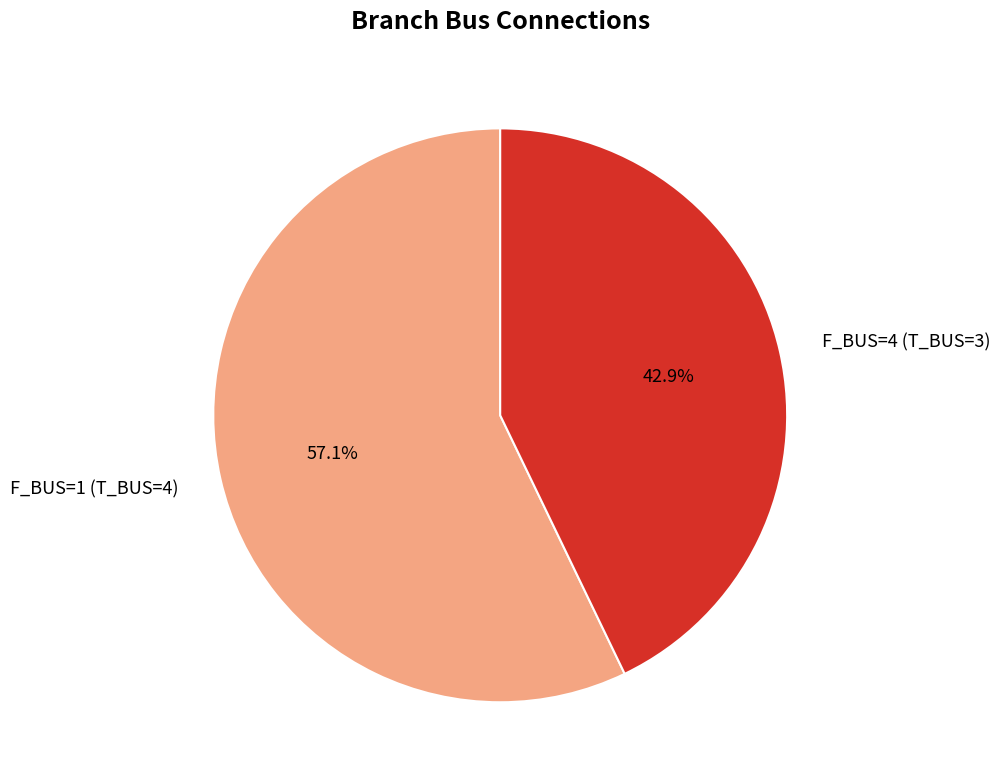

Which has a higher value, F_BUS=1 (T_BUS=4) or F_BUS=4 (T_BUS=3)?

F_BUS=1 (T_BUS=4)